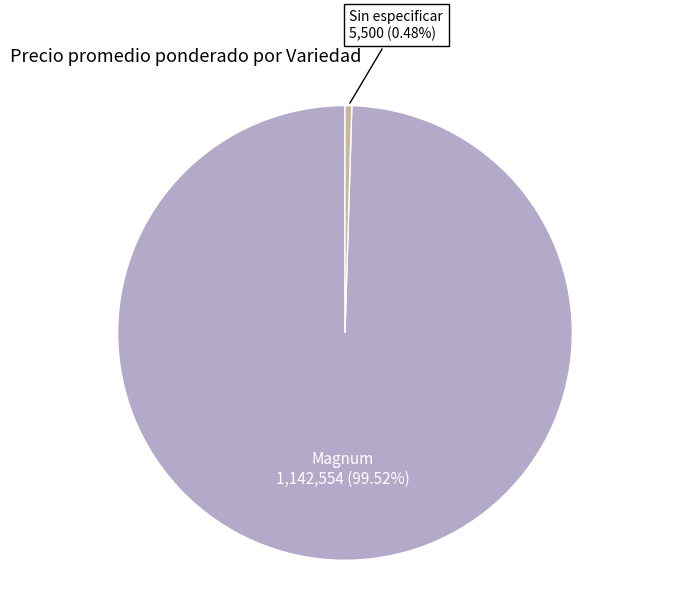

How many segments does this pie chart have?

2